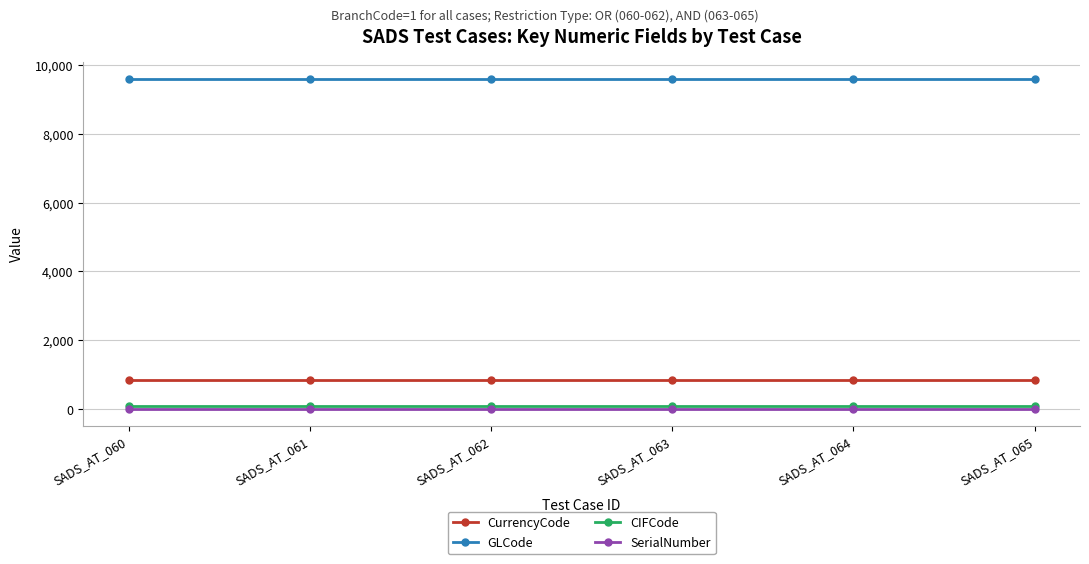

Is it true that CurrencyCode equals 840 at SADS_AT_065?

True